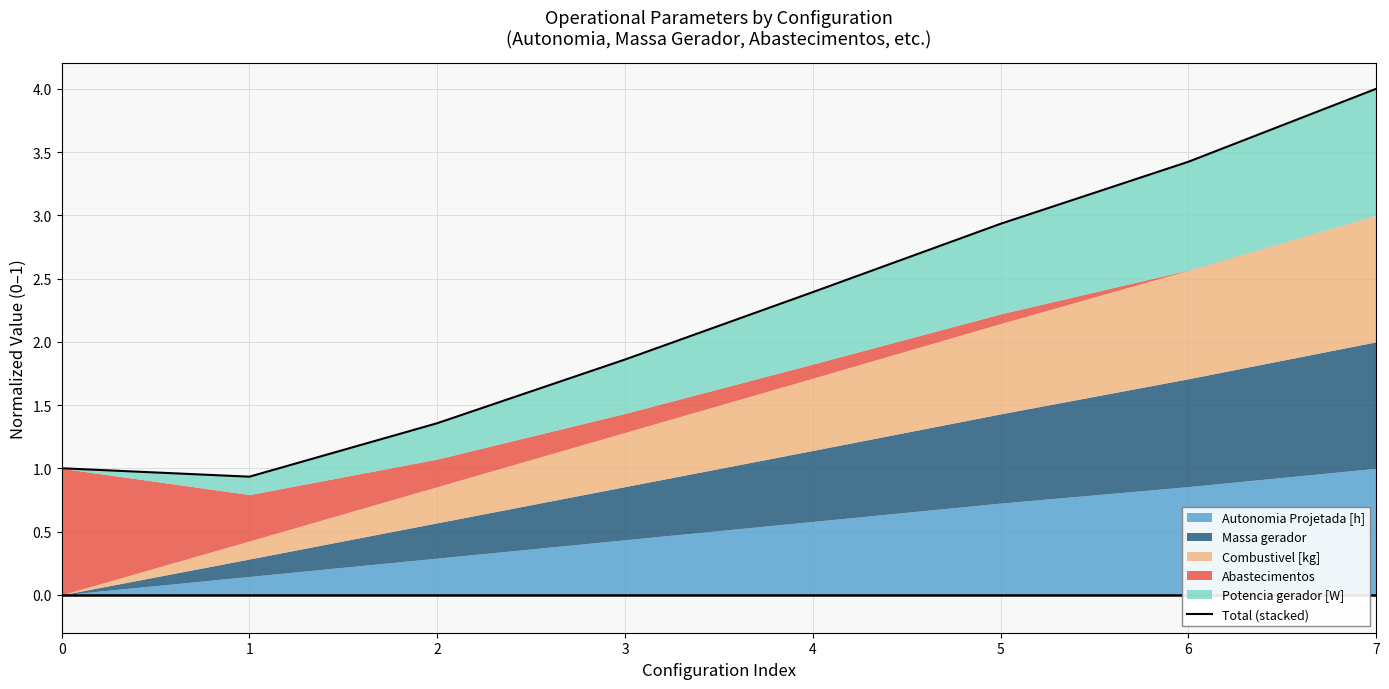

At which label does the data first exceed 2?

4